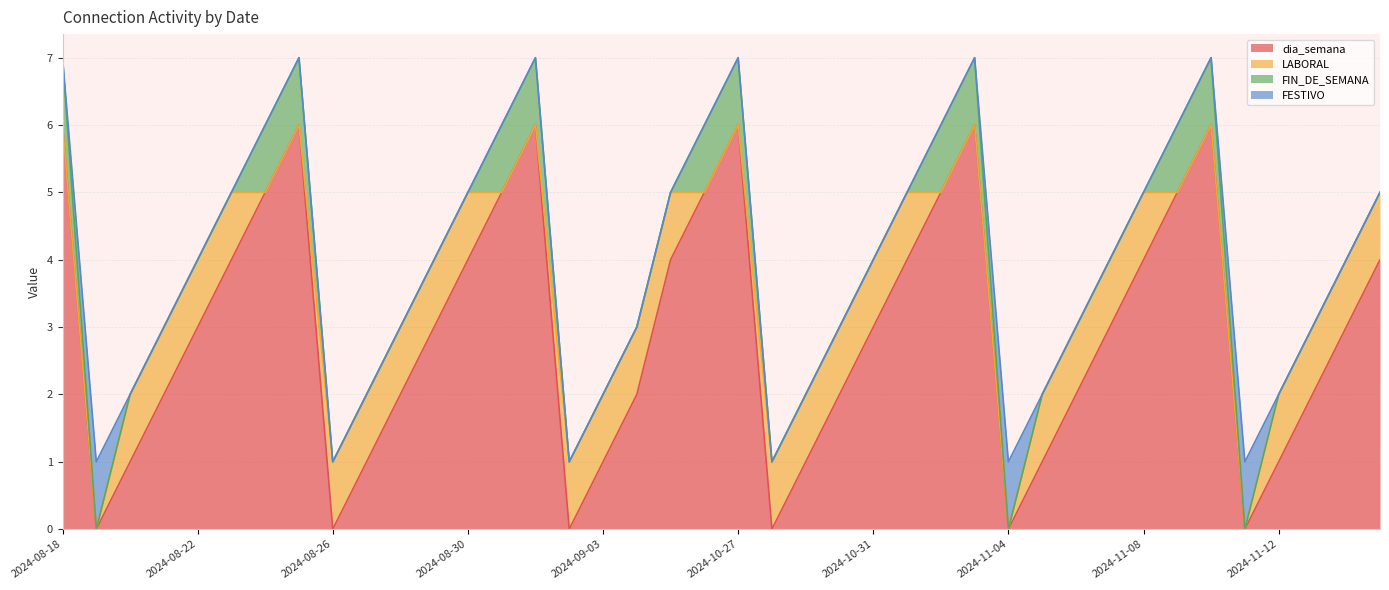

Rank the series by their maximum value, from lowest to highest.

LABORAL, FIN_DE_SEMANA, FESTIVO, dia_semana